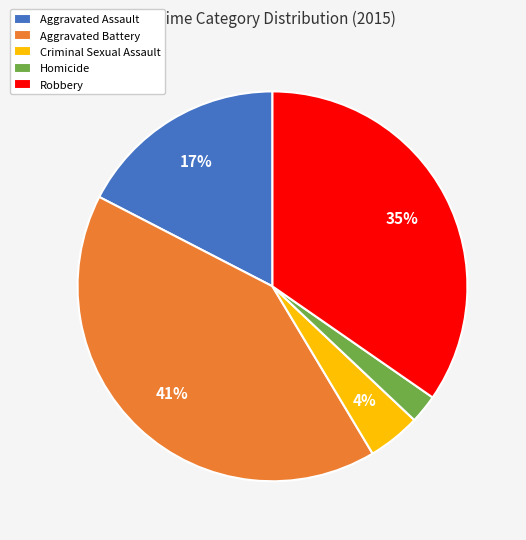

The Aggravated Battery slice represents 41% of the pie. True or false?

True